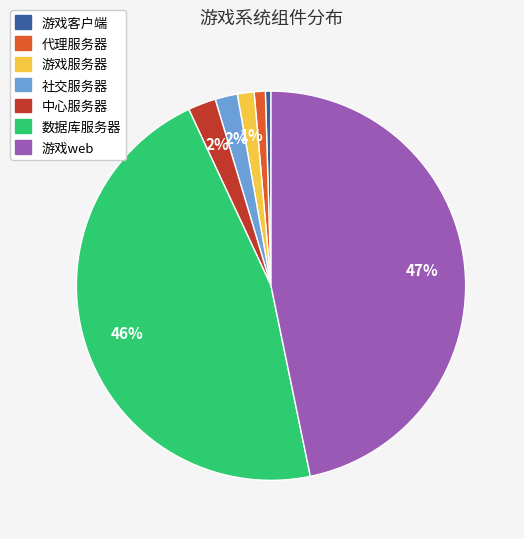

True or false: 数据库服务器 accounts for 53% of the total.

False